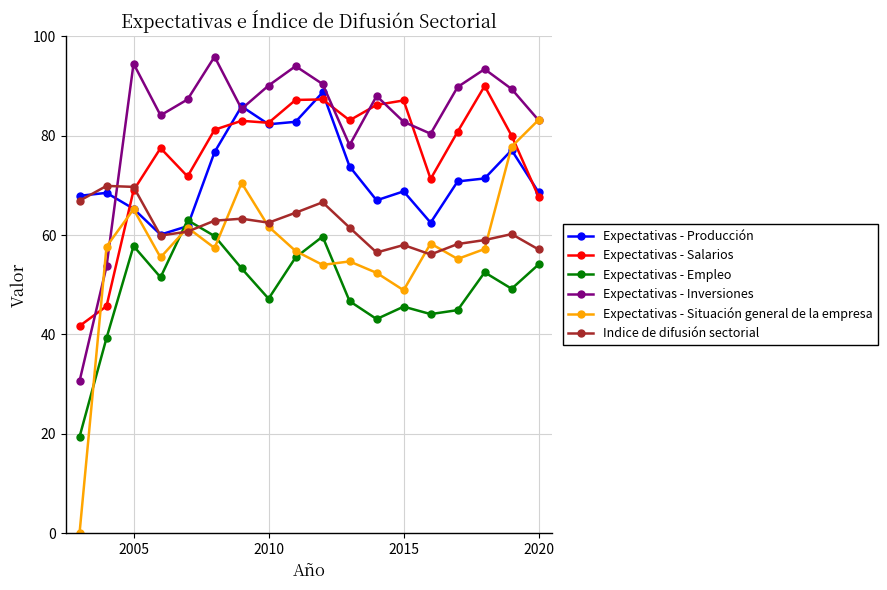

What is the maximum value shown in the chart?

95.9